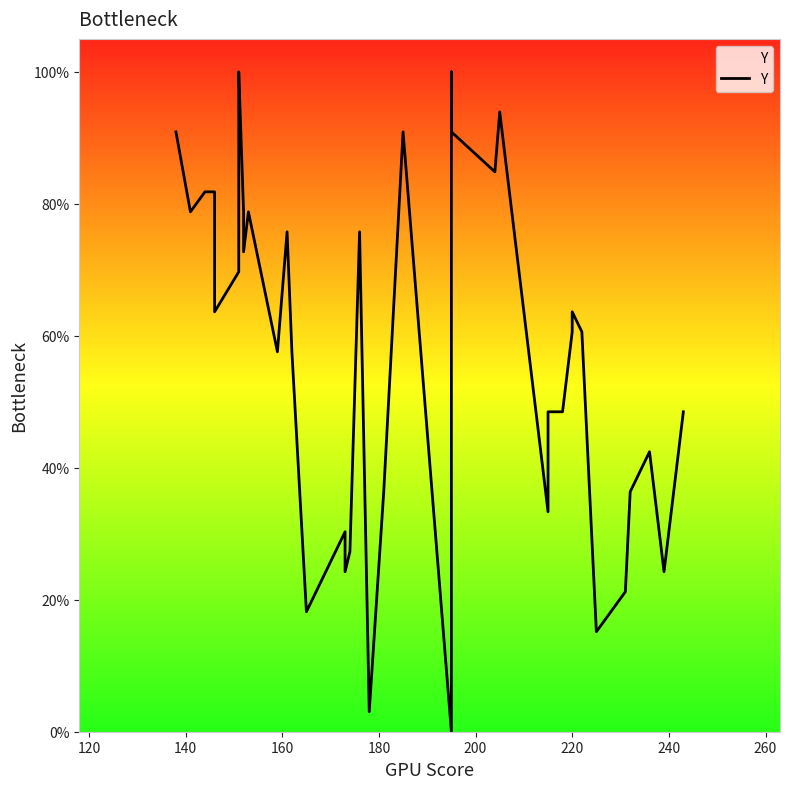

The value at 12 is 116.6. True or false?

False